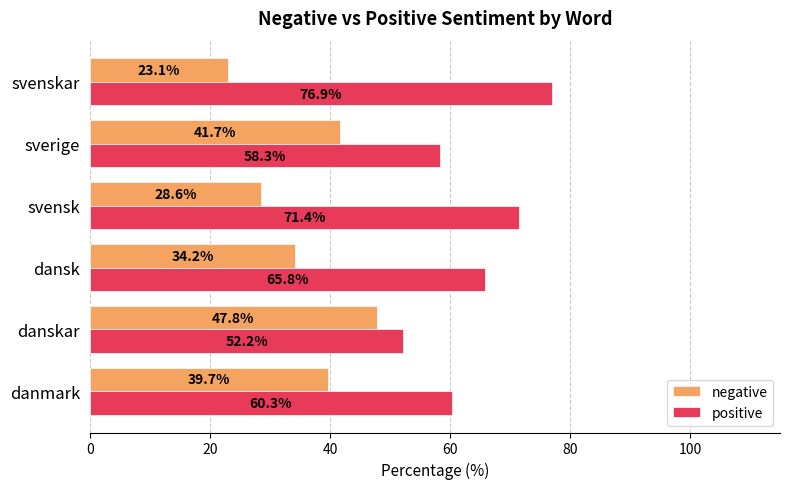

Read the negative value at danskar.

47.8